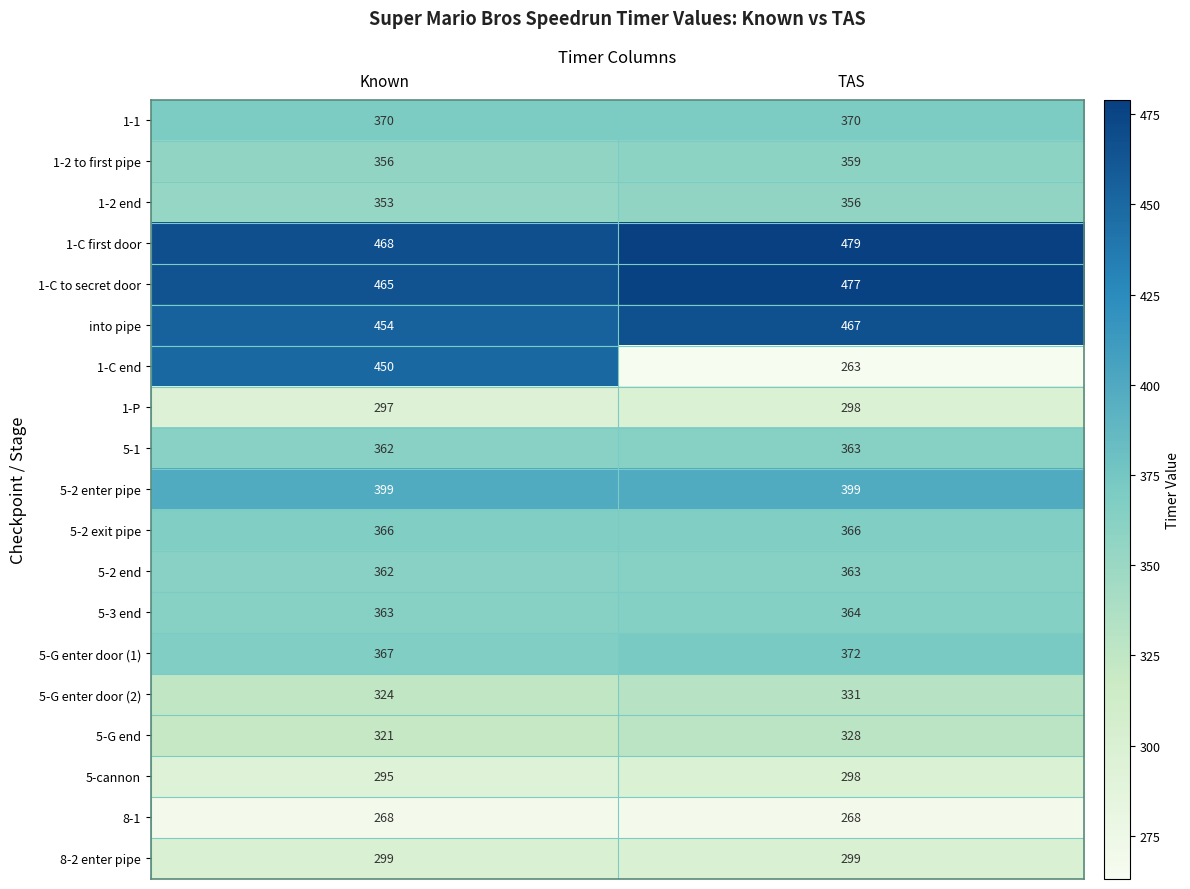

The value of 5-G enter door (1) at Known is 255. True or false?

False